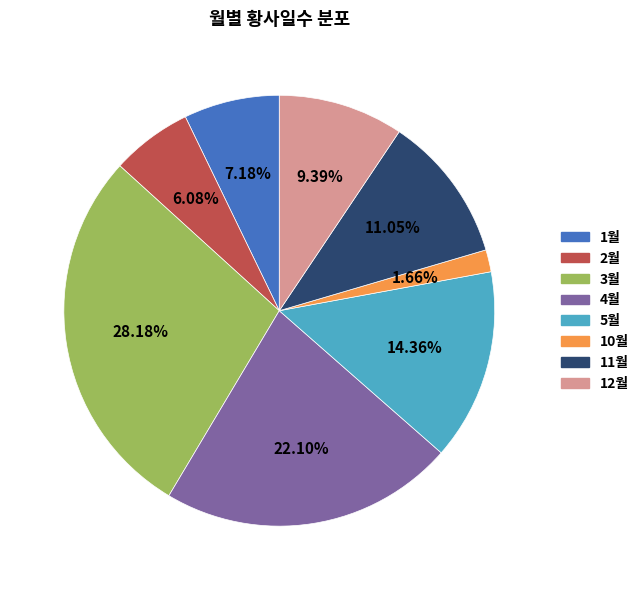

Is there any slice that represents more than half of the pie?

No